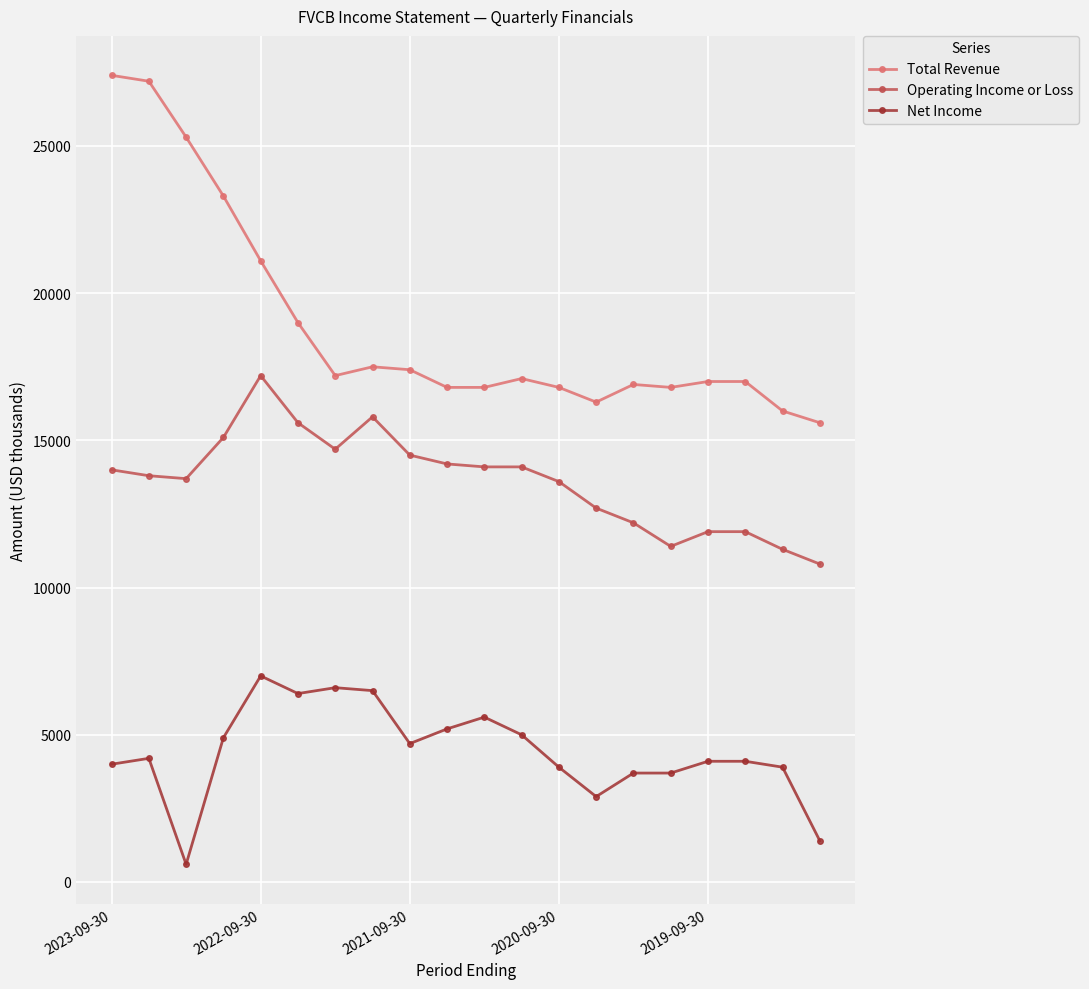

What is the value of the Operating Income or Loss point at the 10th from the left?

14200